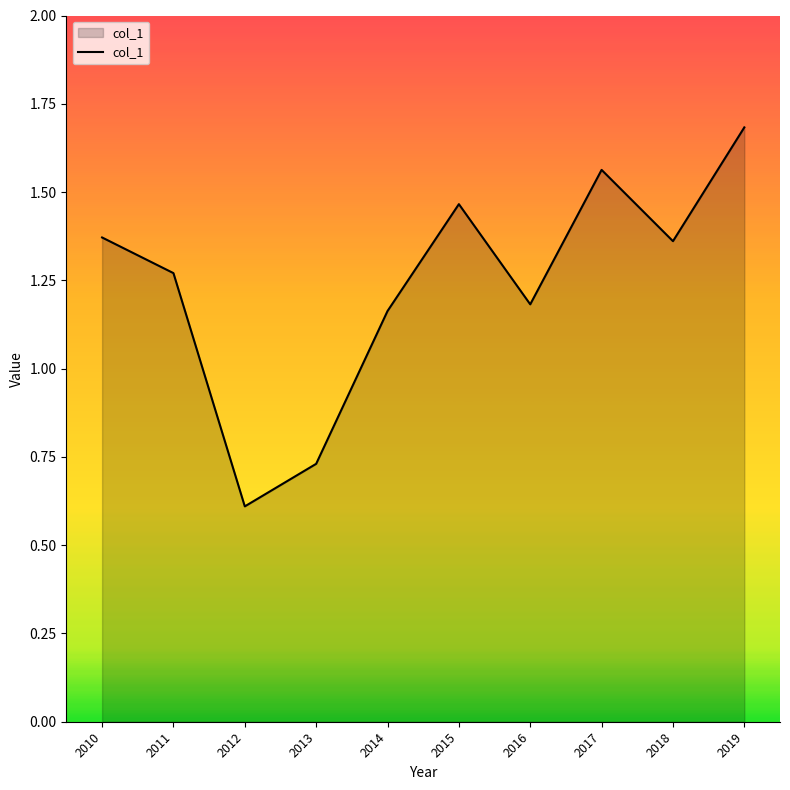

Between 2017 and 2018, which is larger?

2017